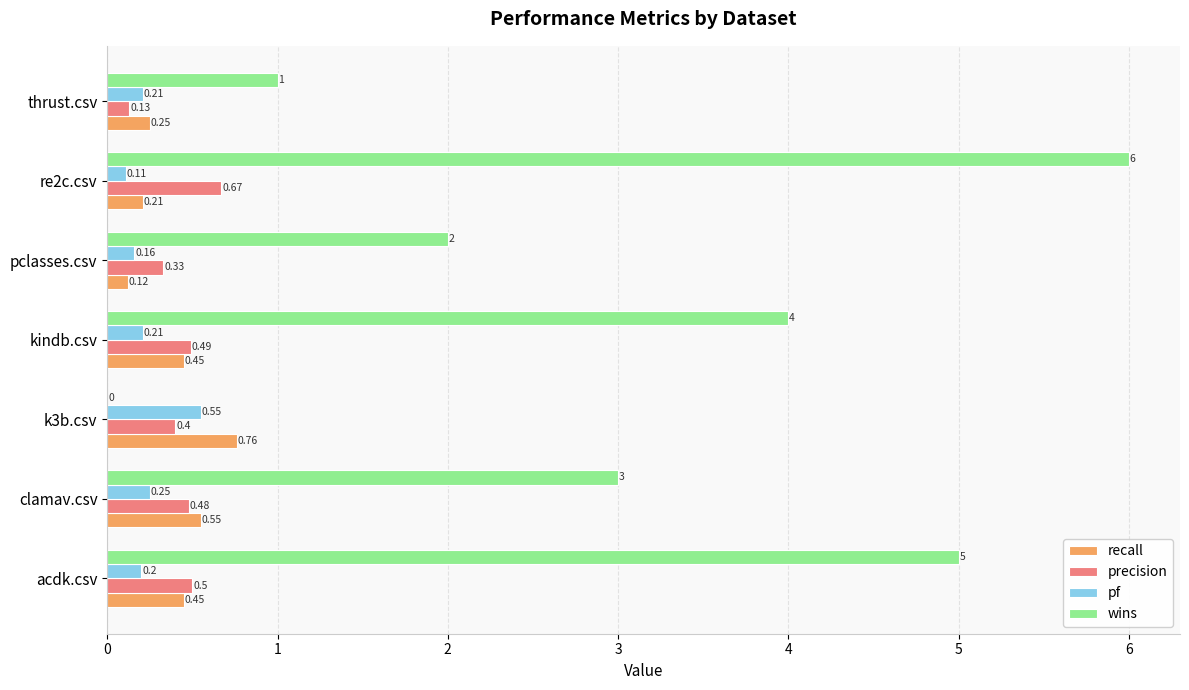

What is the sum of the pf values at pclasses.csv and acdk.csv?

0.4